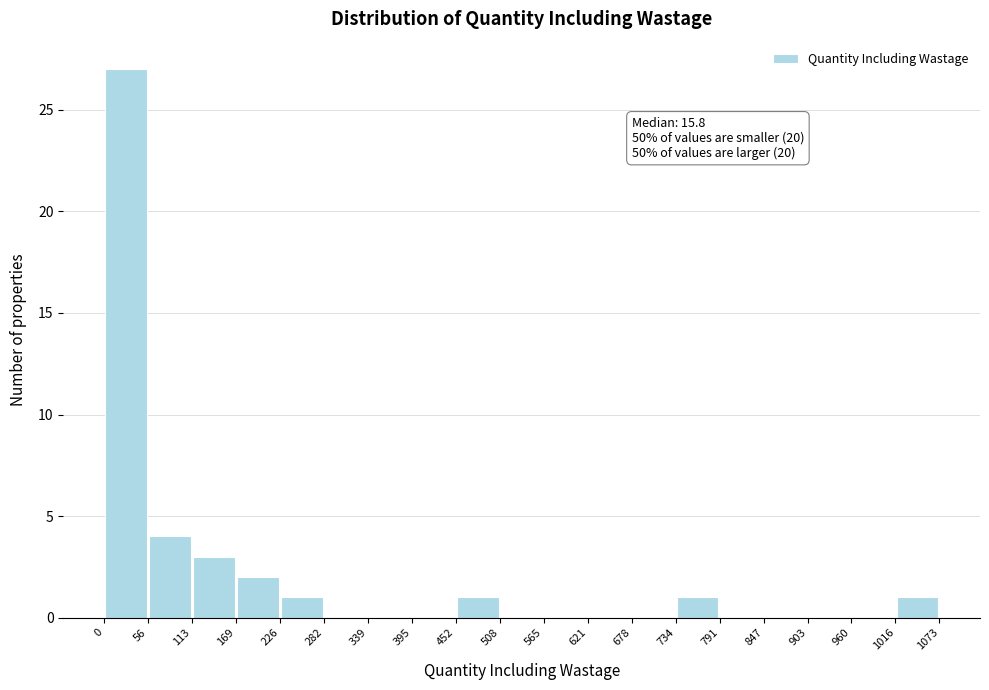

Over which range of the x-axis is the bar tallest?

0 to 56